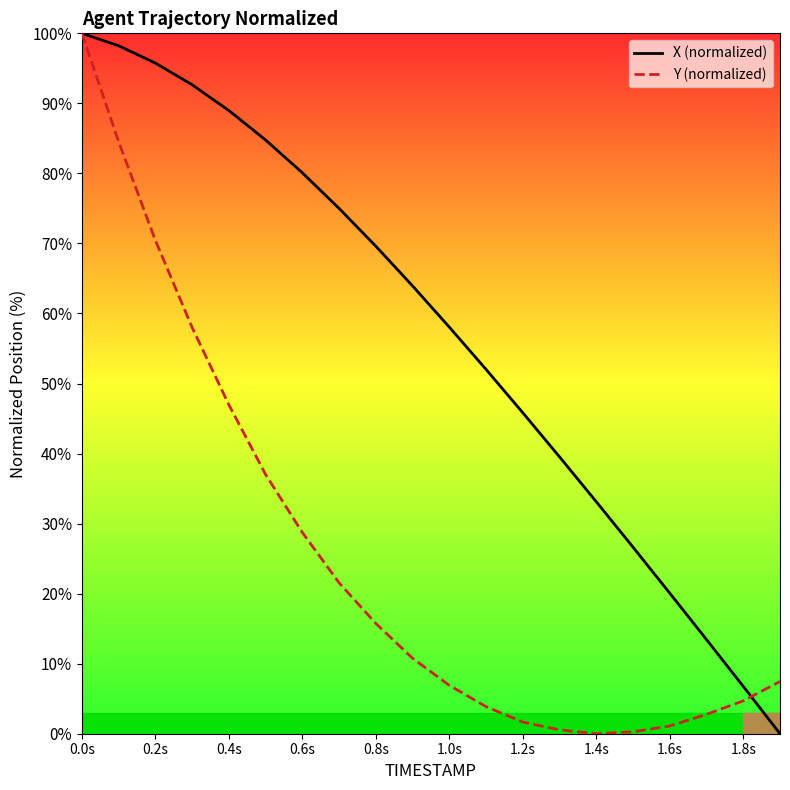

Which series has the largest total across all categories?

X (normalized)